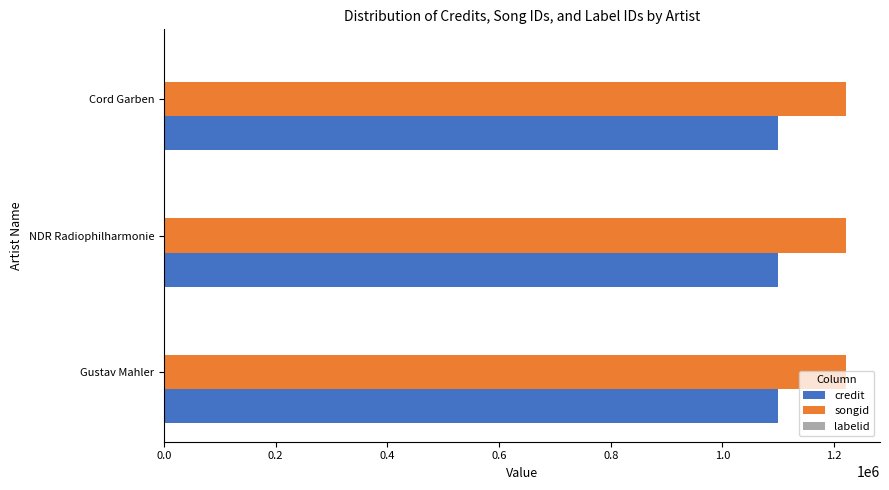

The value of songid at Gustav Mahler is 2150724. True or false?

False